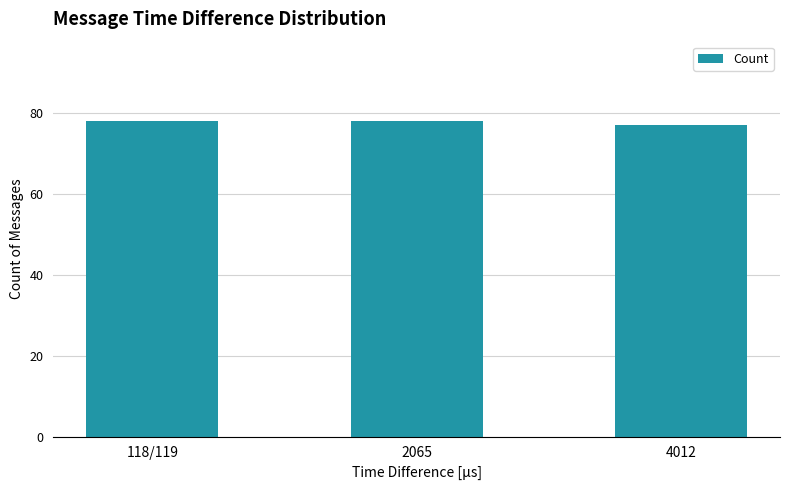

Reading left to right, list all the values displayed in this chart.

118/119=78	2065=78	4012=77